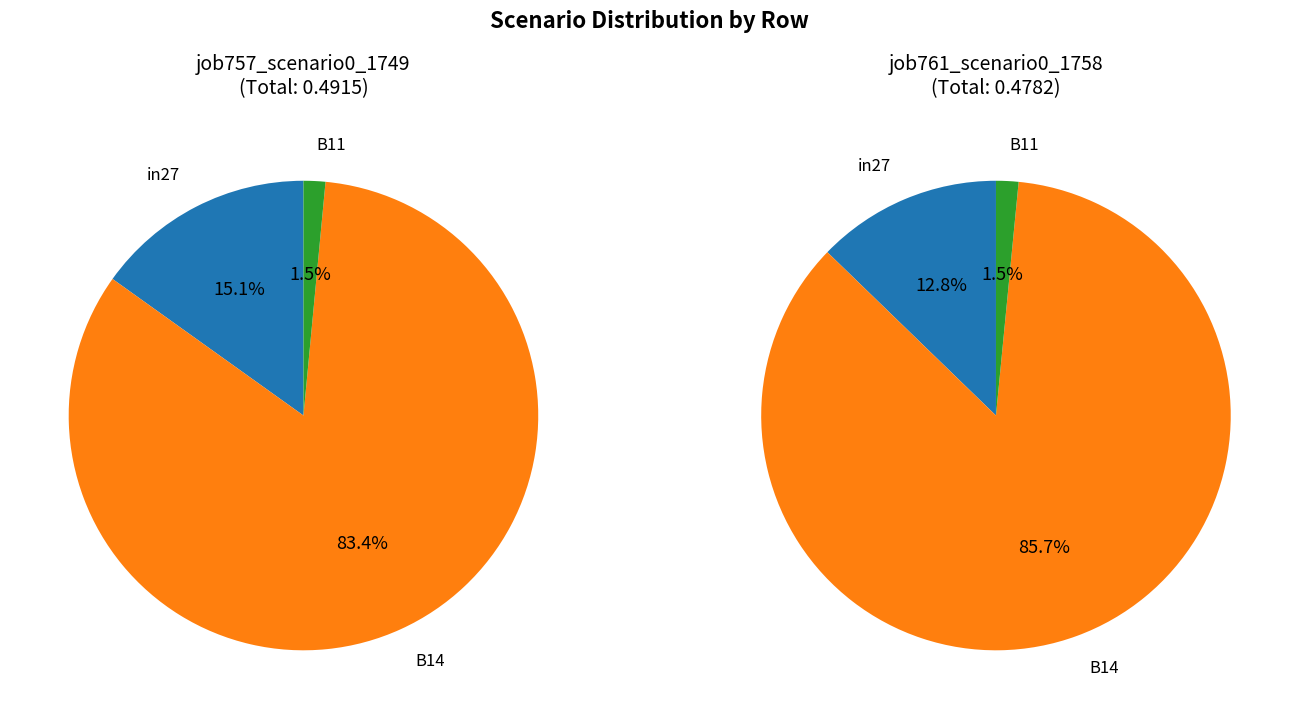

To the nearest percent, what is the average slice percentage?

33%